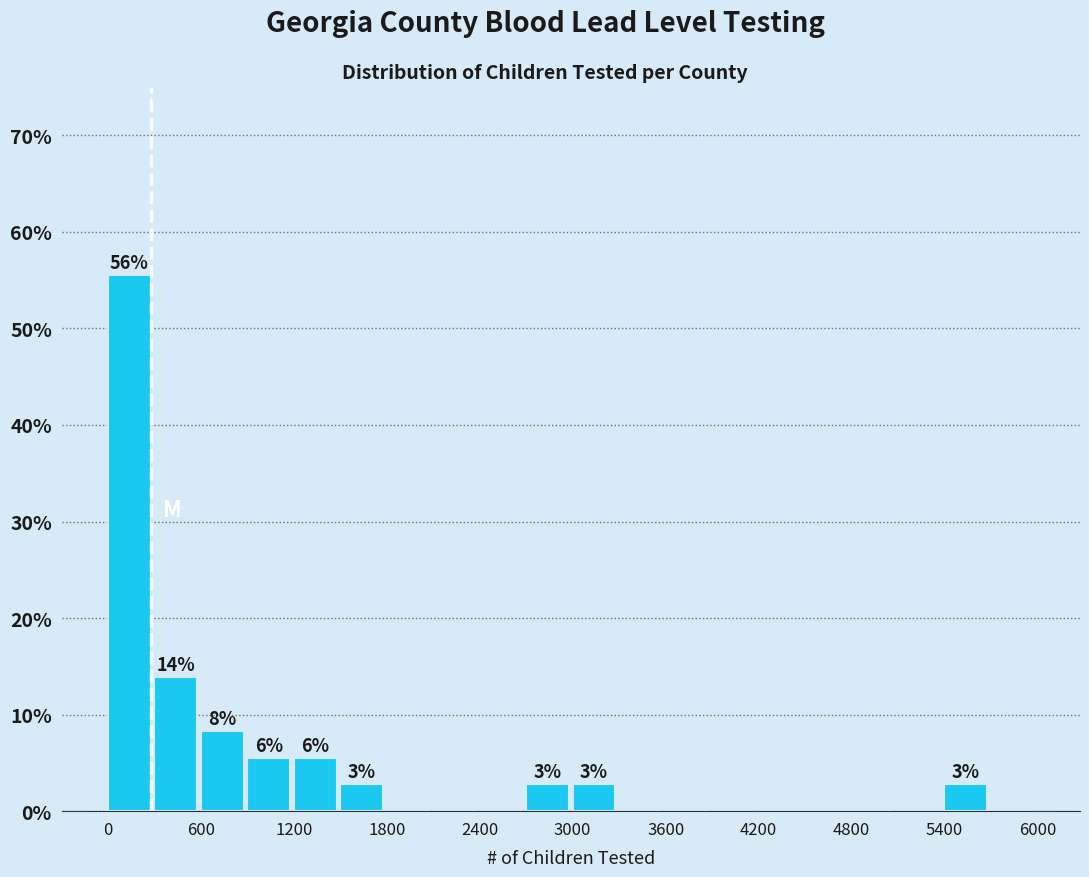

Read against the x-axis, roughly where is the centre of the tallest bar?

100